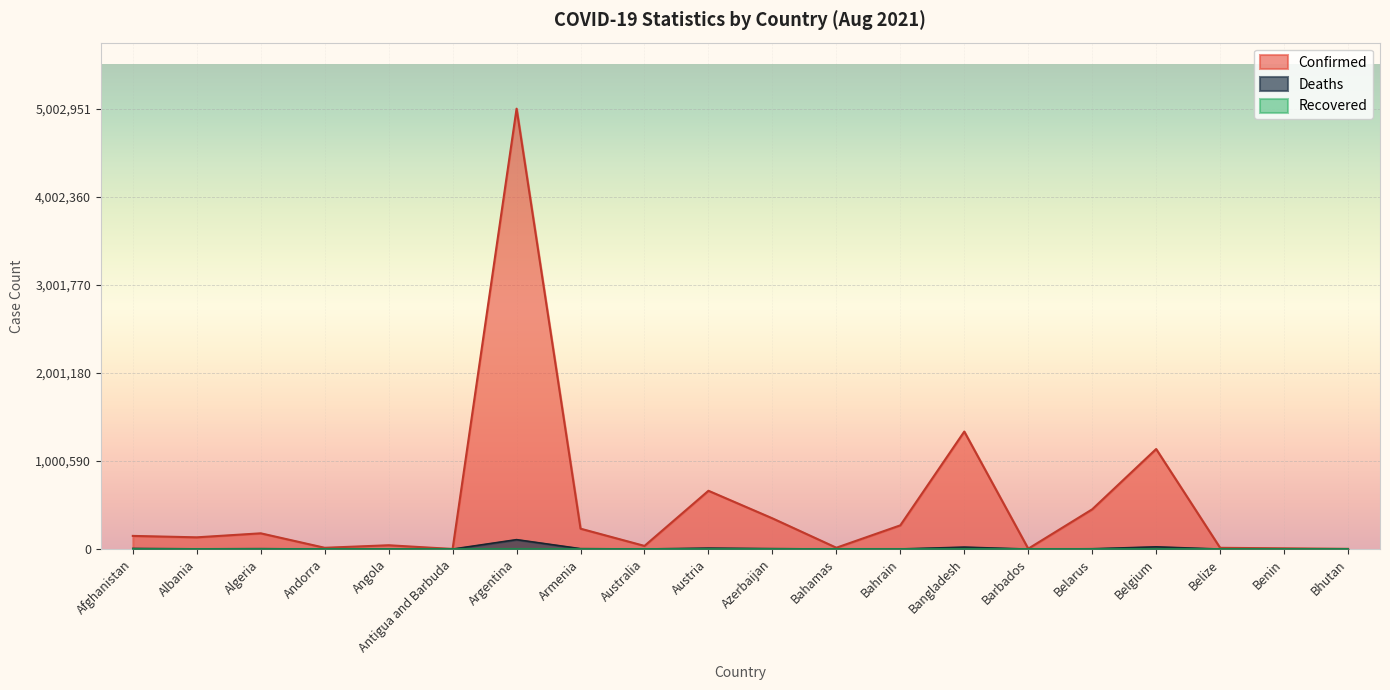

Which series changed the most between Antigua and Barbuda and Austria?

Confirmed